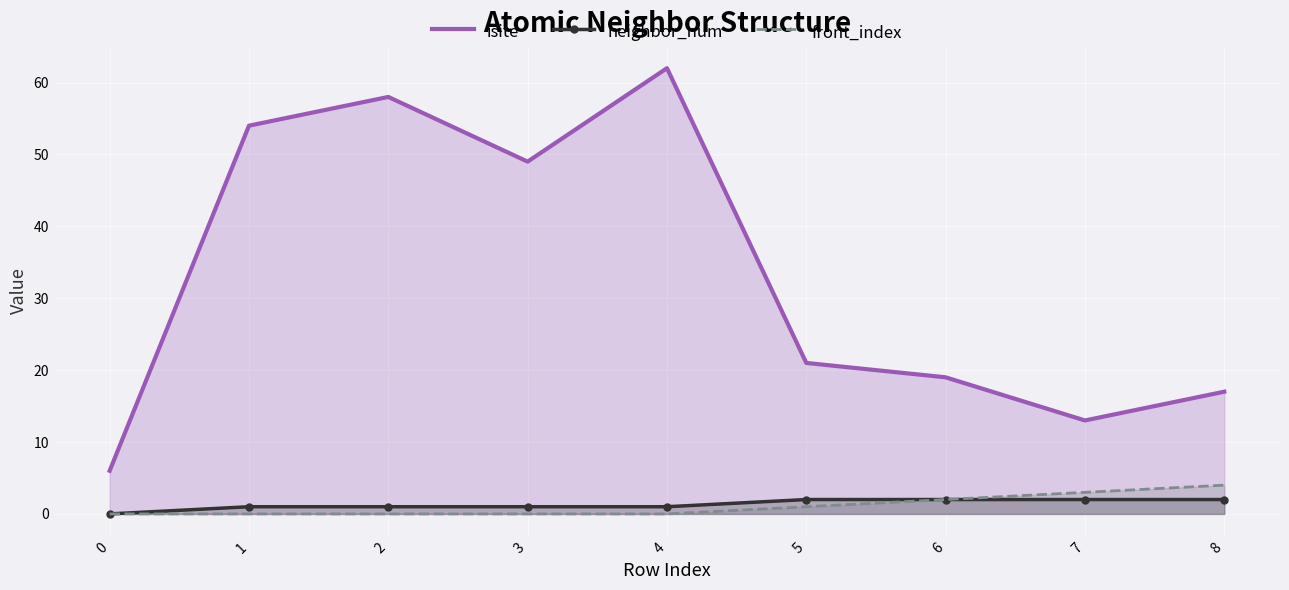

In isite, how many points are higher than both neighbors (excluding endpoints)?

2